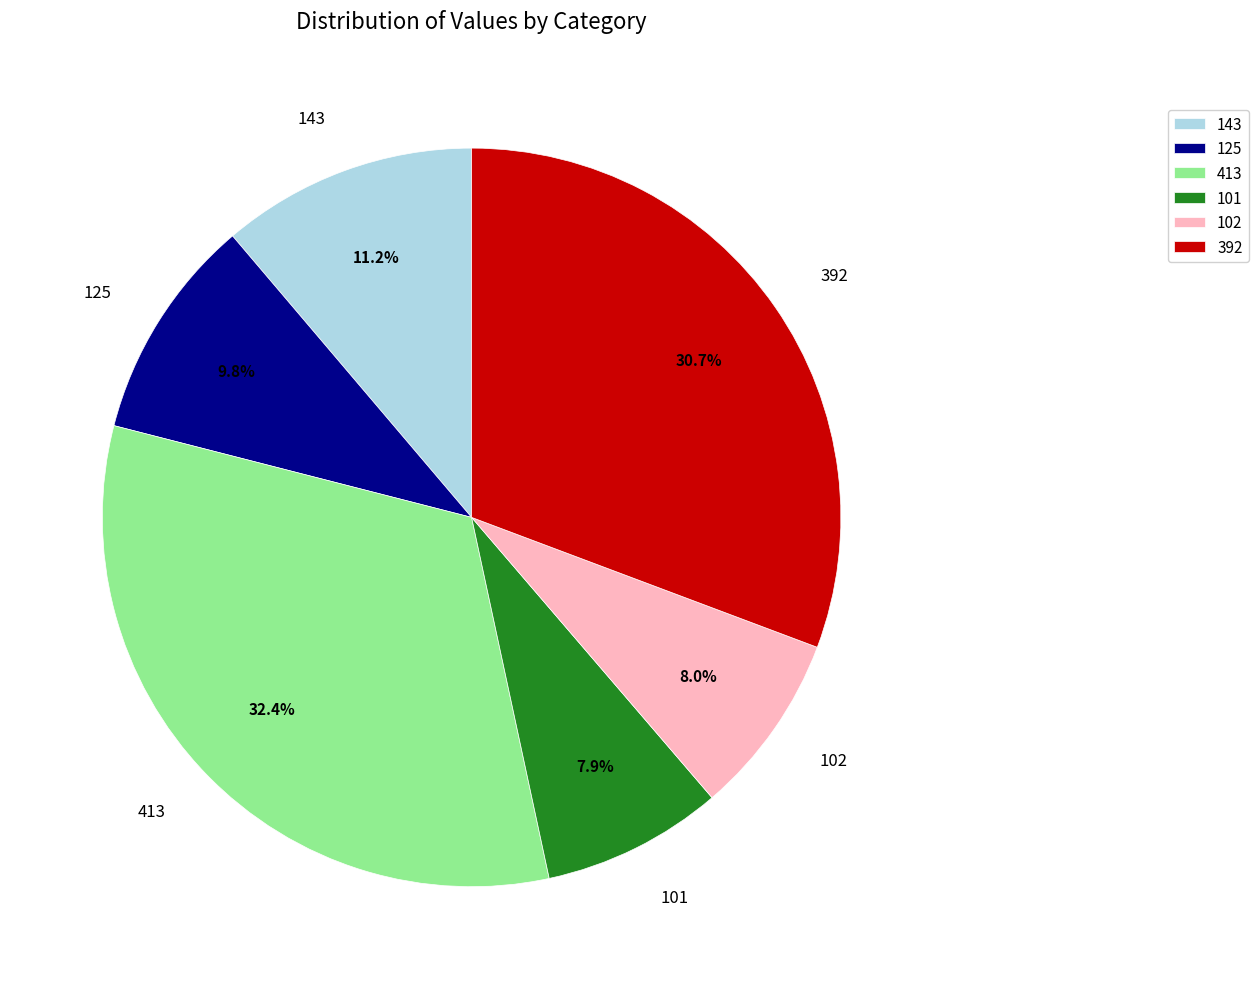

How many slices are in this pie chart?

6